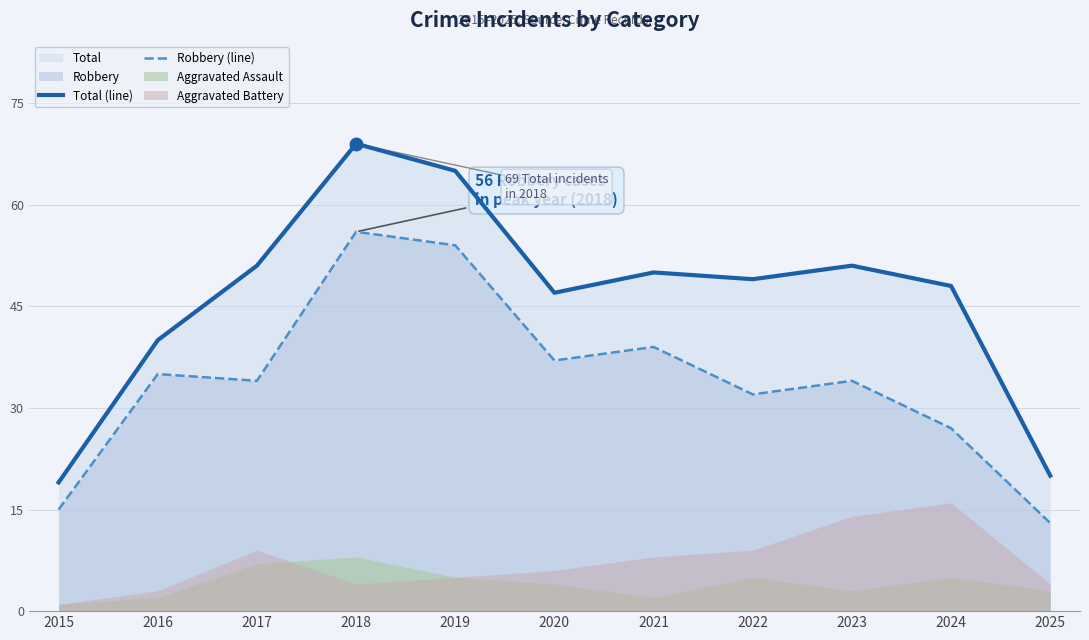

Reading right to left, what are all the values shown in this chart?

Total (line): 20	48	51	49	50	47	65	69	51	40	19
Robbery (line): 13	27	34	32	39	37	54	56	34	35	15